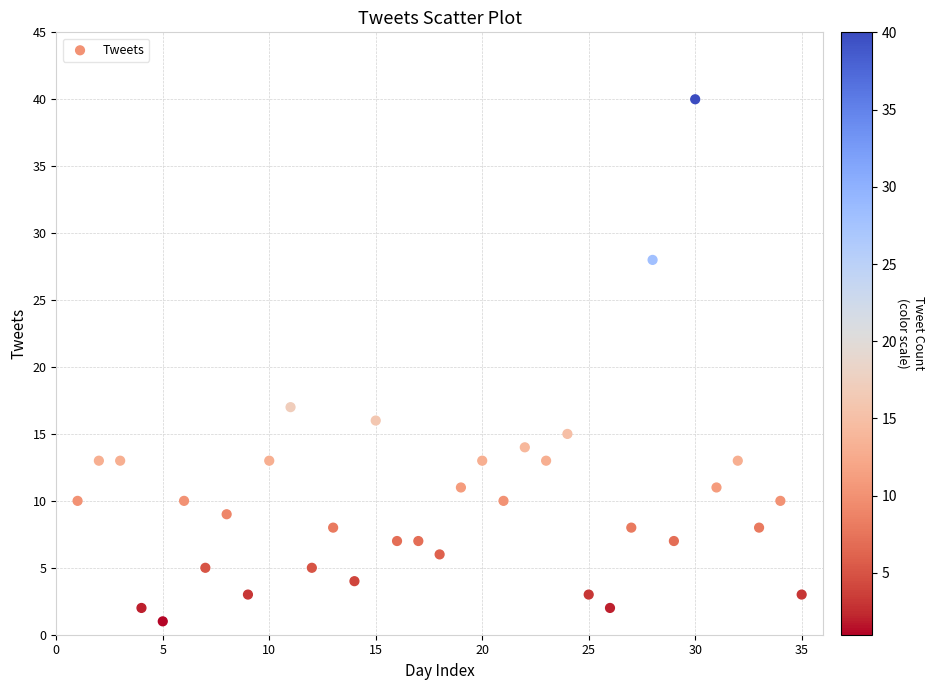

What is the range of Y values (max minus min)?

39